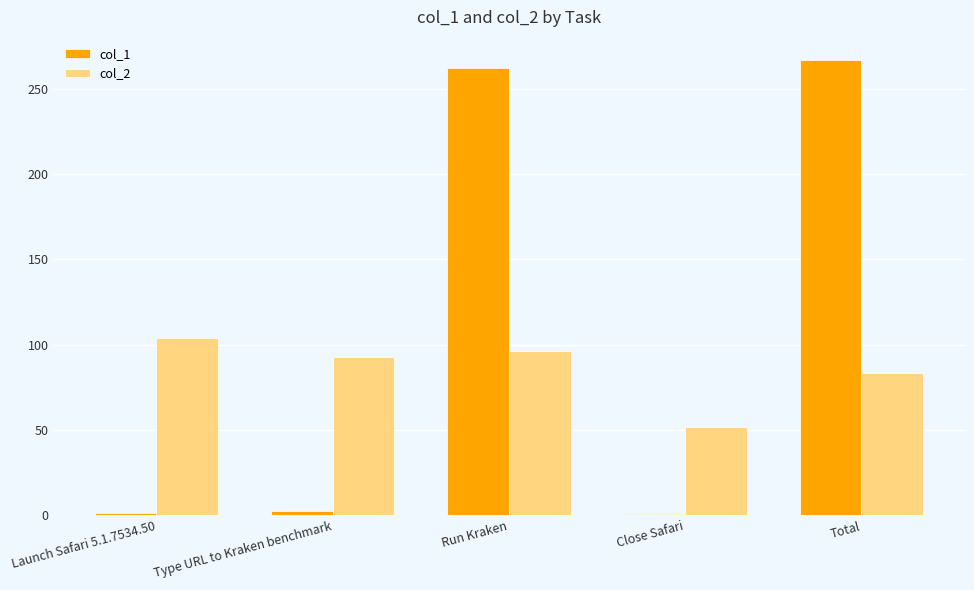

Which series has the widest spread of values?

col_1